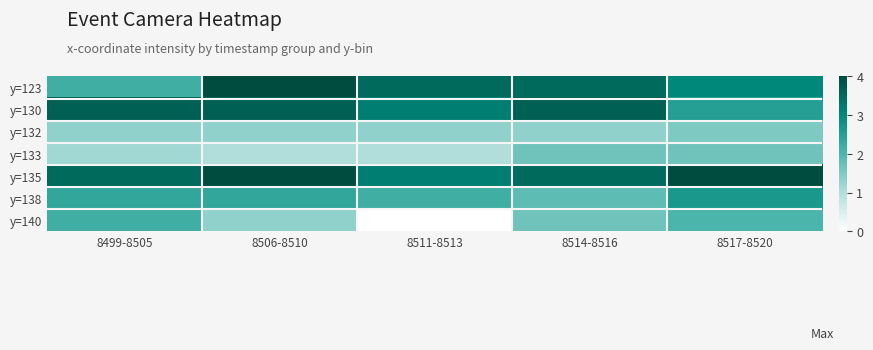

Reading right to left, extract all data points from this chart.

y=123: 8517-8520=3.0	8514-8516=3.5	8511-8513=3.5	8506-8510=4.0	8499-8505=2.2
y=130: 8517-8520=2.5	8514-8516=3.7	8511-8513=3.2	8506-8510=3.7	8499-8505=3.7
y=132: 8517-8520=1.5	8514-8516=1.3	8511-8513=1.3	8506-8510=1.3	8499-8505=1.3
y=133: 8517-8520=1.7	8514-8516=1.7	8511-8513=1.0	8506-8510=1.0	8499-8505=1.2
y=135: 8517-8520=4.0	8514-8516=3.5	8511-8513=3.2	8506-8510=4.0	8499-8505=3.5
y=138: 8517-8520=2.7	8514-8516=1.8	8511-8513=2.2	8506-8510=2.3	8499-8505=2.3
y=140: 8517-8520=2.0	8514-8516=1.7	8511-8513=0.0	8506-8510=1.3	8499-8505=2.2